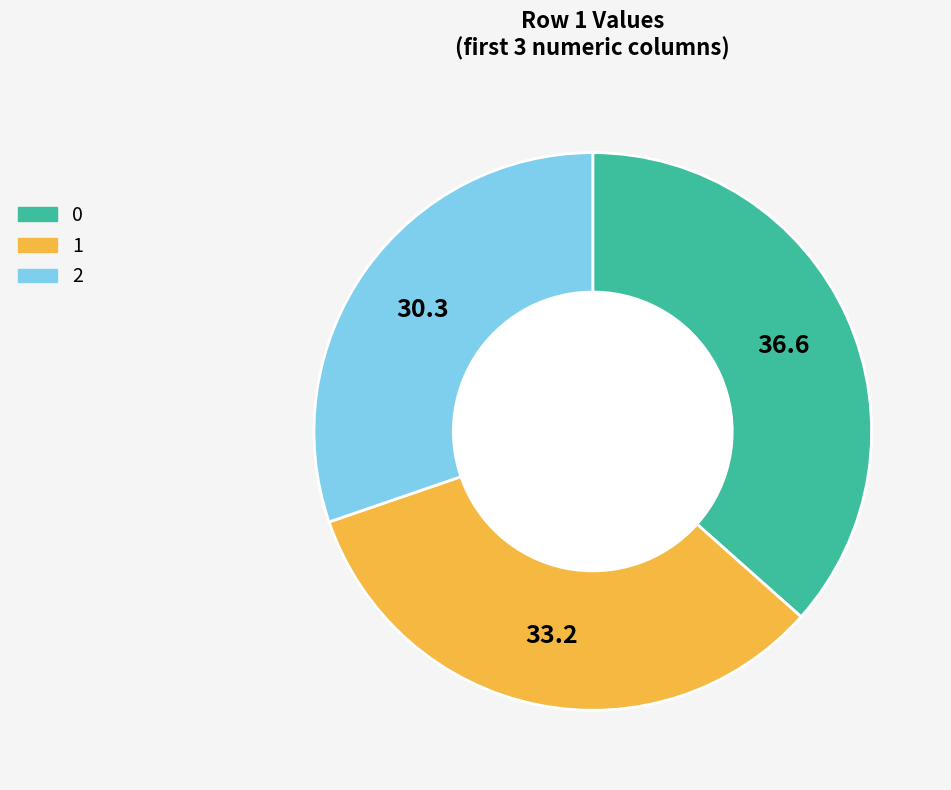

Which category has the smallest portion of the pie?

2